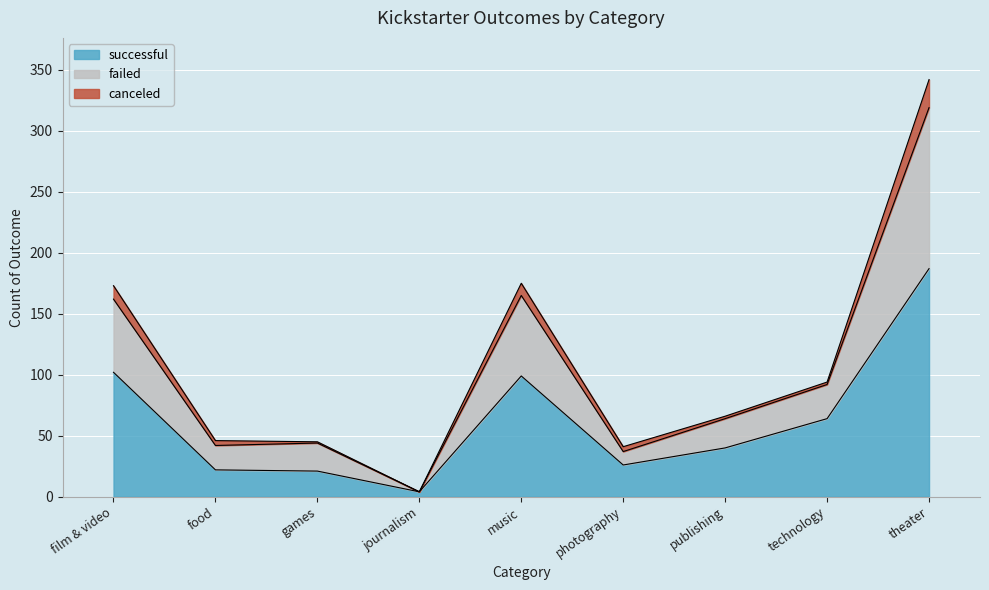

Is it true that successful equals 22 at food?

True